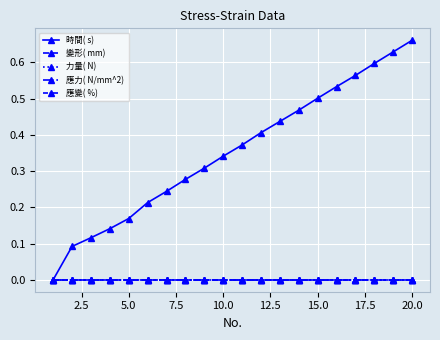

Does the chart have visible grid lines?

Yes